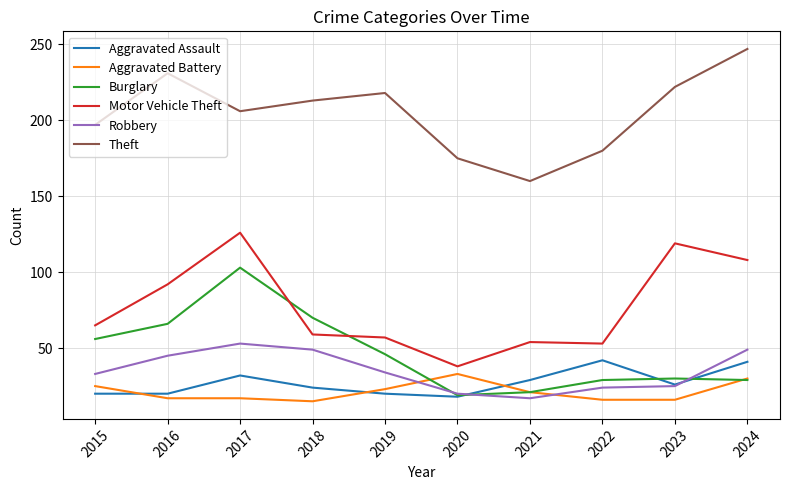

Which series has the largest total across all categories?

Theft